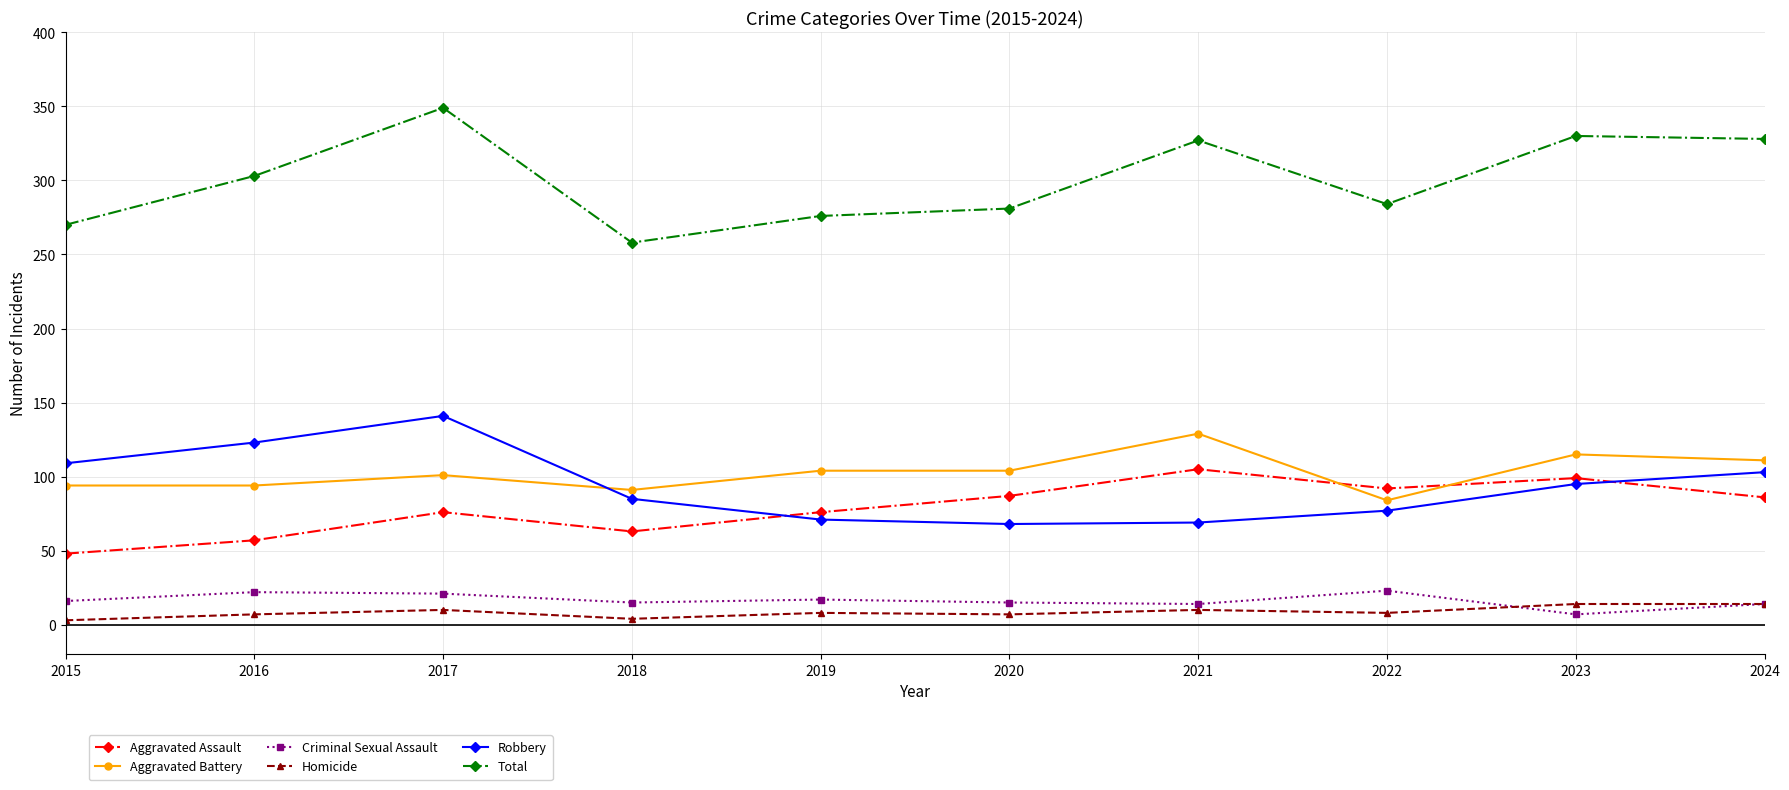

Is the value of Aggravated Battery at 2020 greater than the value of Total at 2020?

No